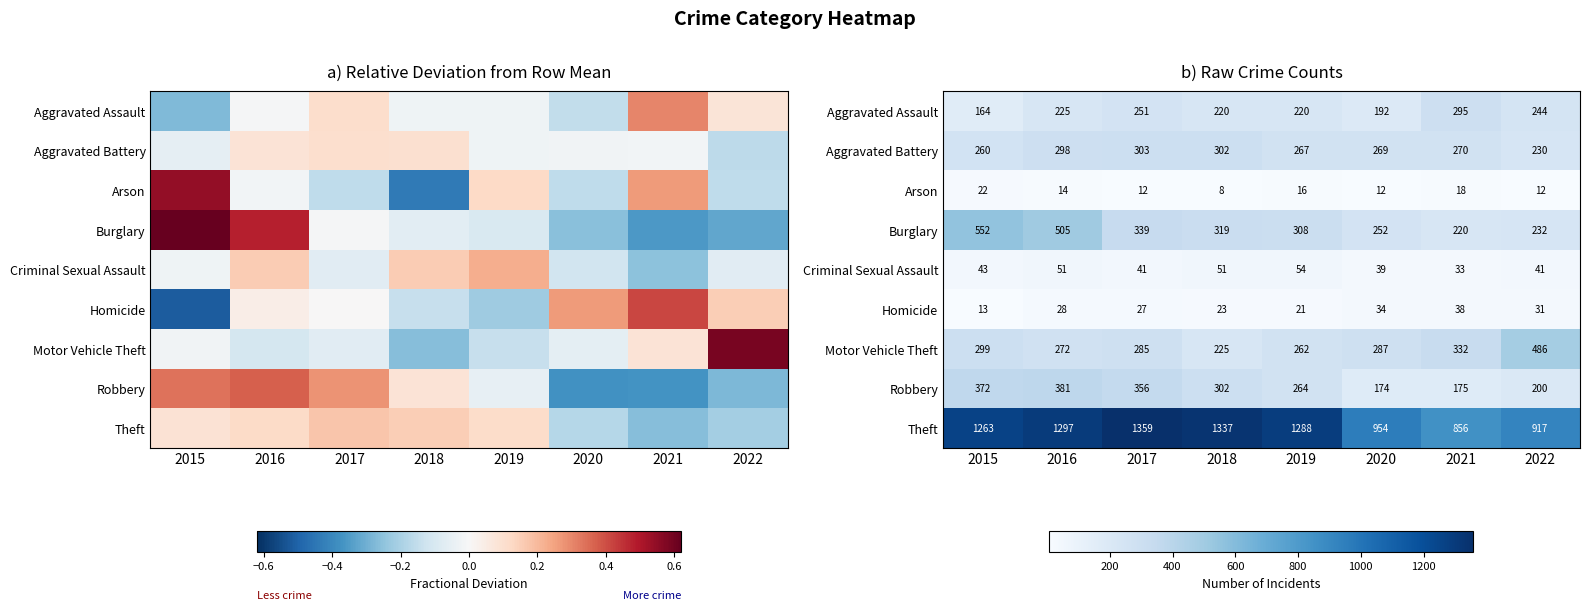

What is the difference between the Robbery values at 2020 and 2017?

182